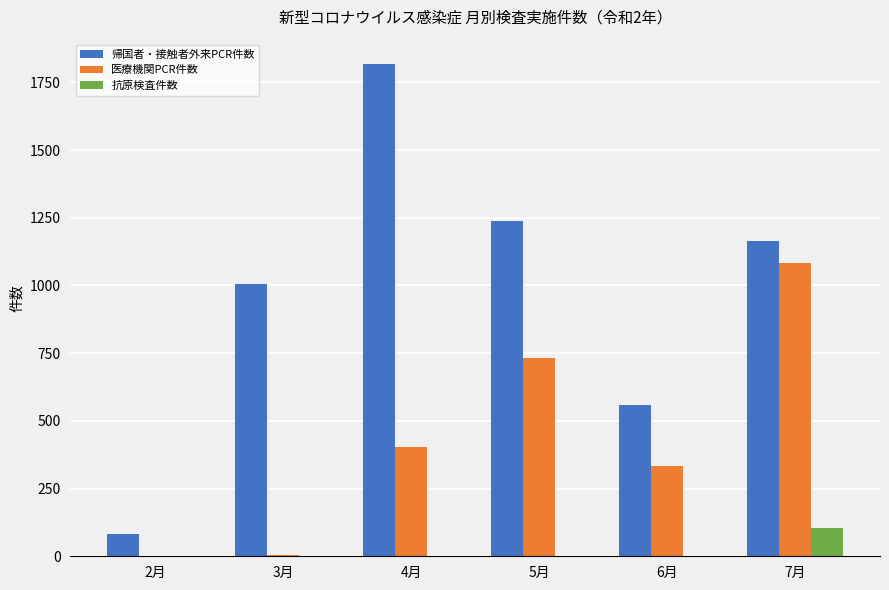

Which series has the largest range (max minus min)?

帰国者・接触者外来PCR件数